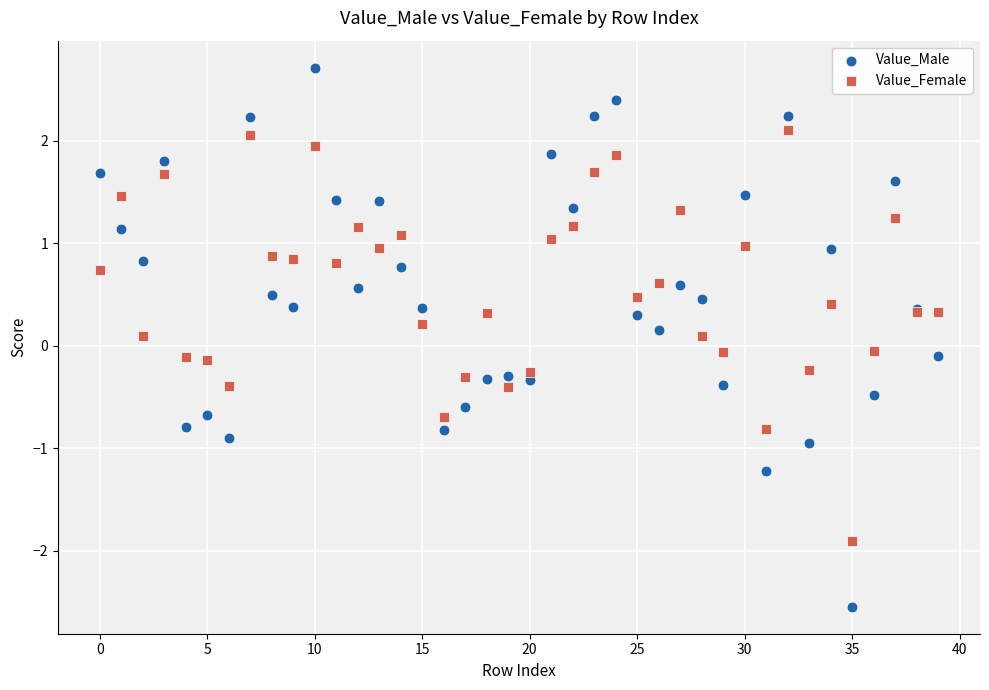

Which series reaches the maximum Y coordinate?

Value_Male